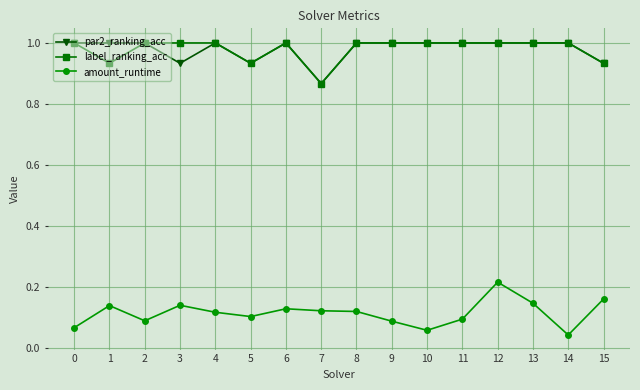

What is the value of the par2_ranking_acc point at the 14th from the left?

1.0